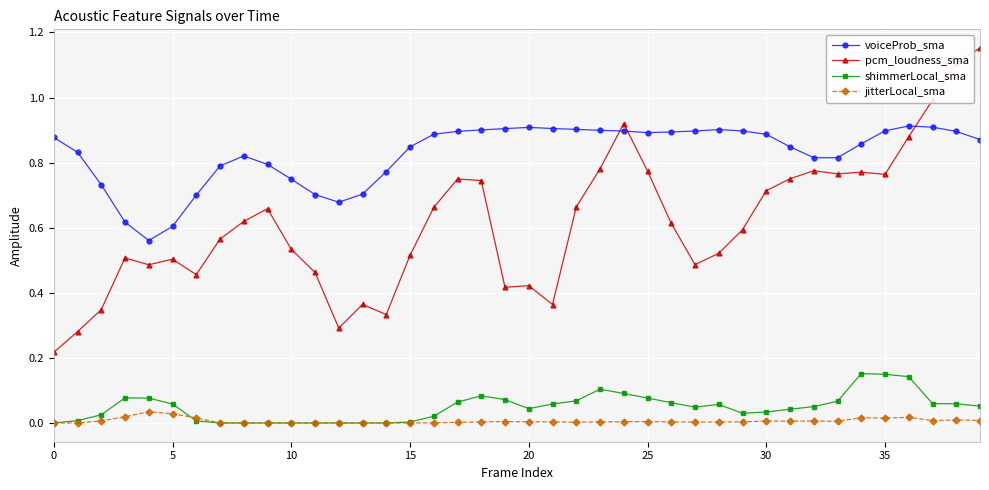

How many distinct data groups are displayed?

4